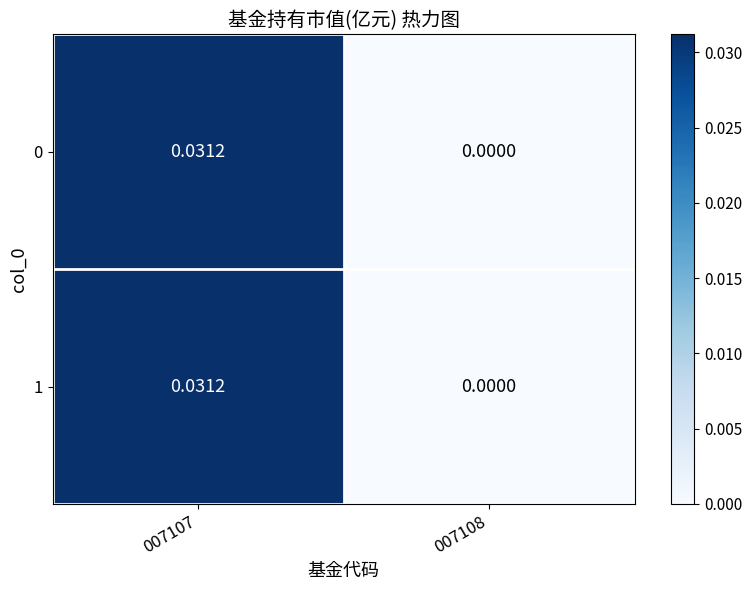

Is the value of 0 at 007108 greater than the value of 1 at 007107?

No